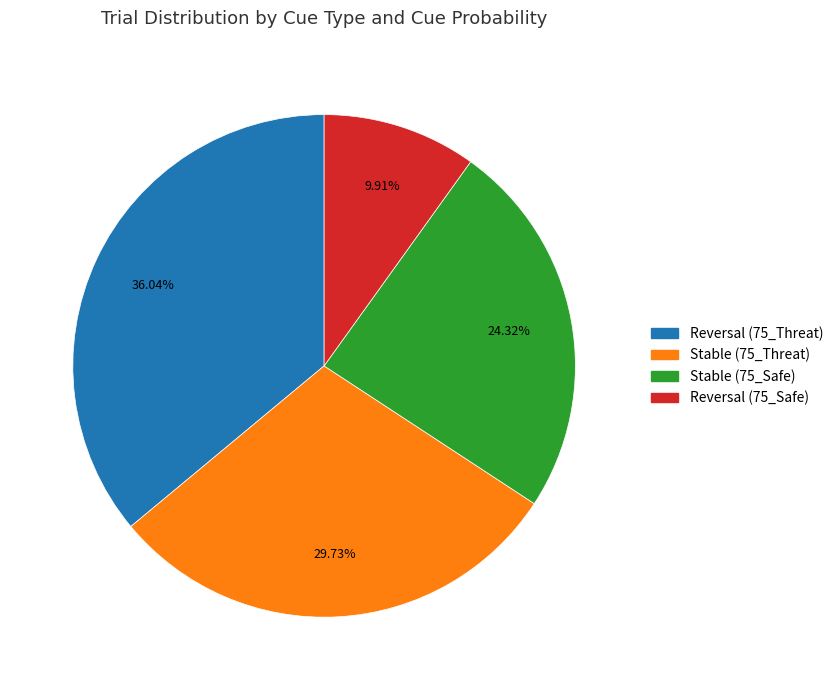

Combined, do Reversal (75_Threat) and Reversal (75_Safe) account for over 50%?

No